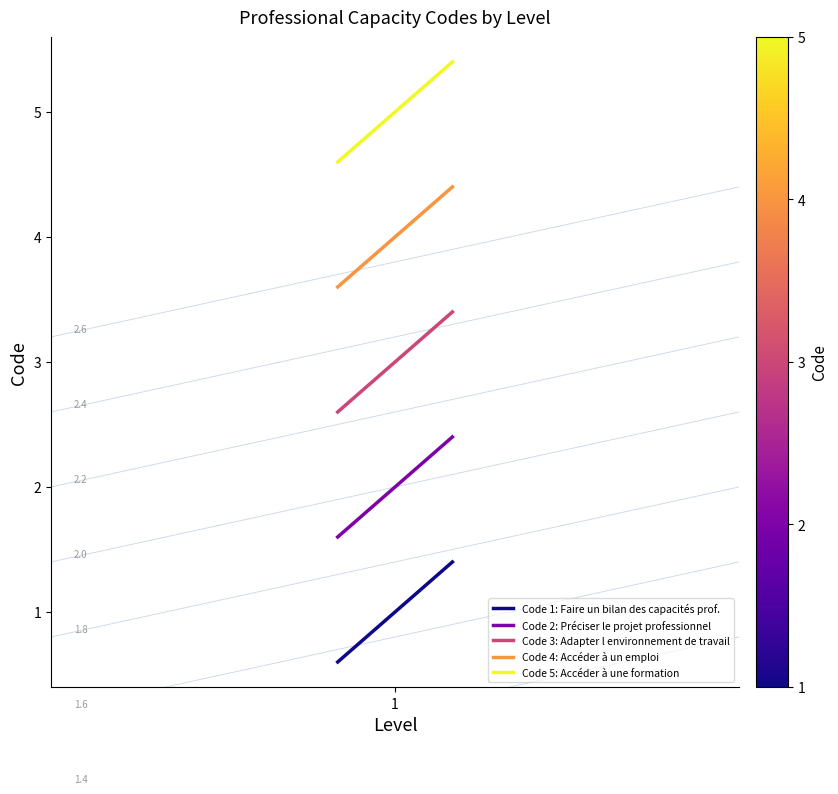

True or false: Code 2: Préciser le projet professionnel and Code 1: Faire un bilan des capacités prof. cross at least once.

False